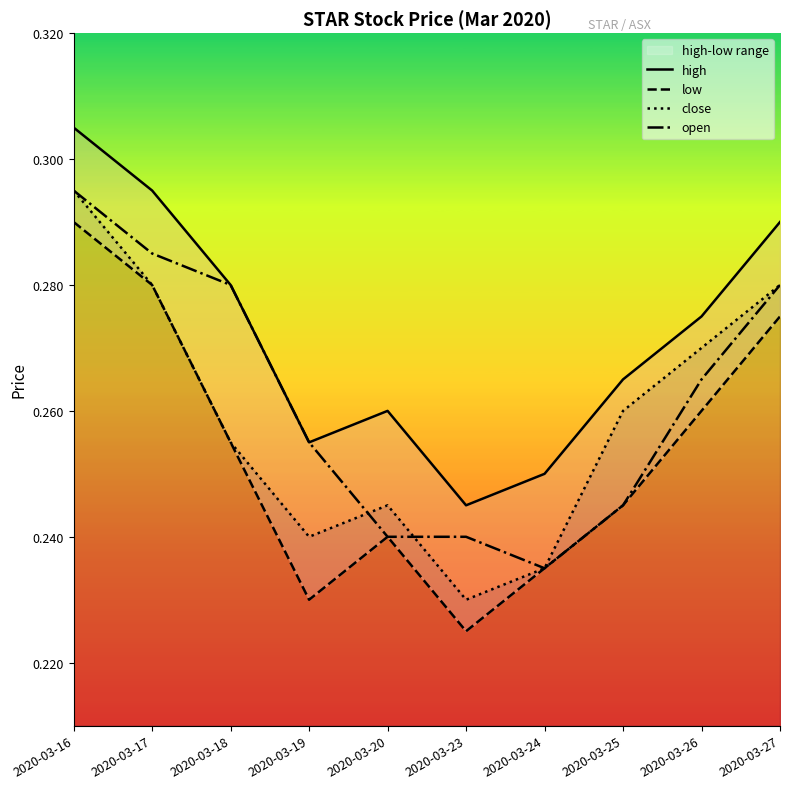

True or false: high and low intersect in this chart.

False